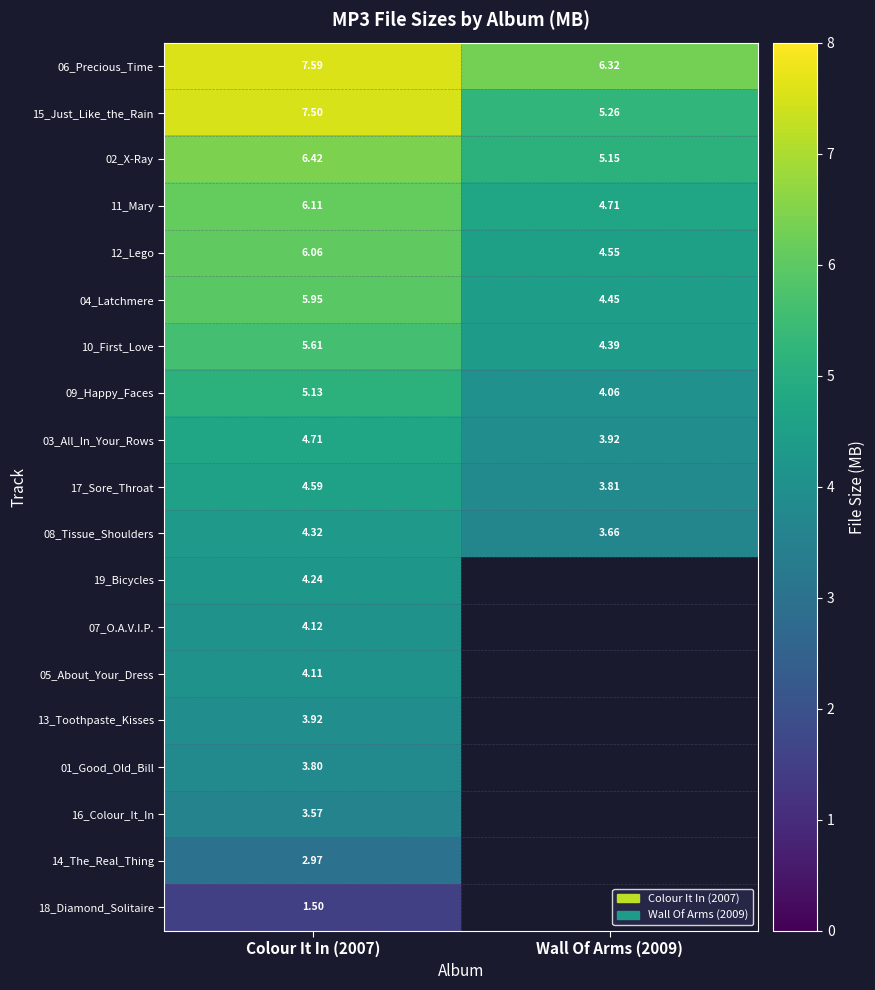

Is the value of 13_Toothpaste_Kisses at Colour It In (2007) greater than the value of 04_Latchmere at Colour It In (2007)?

No